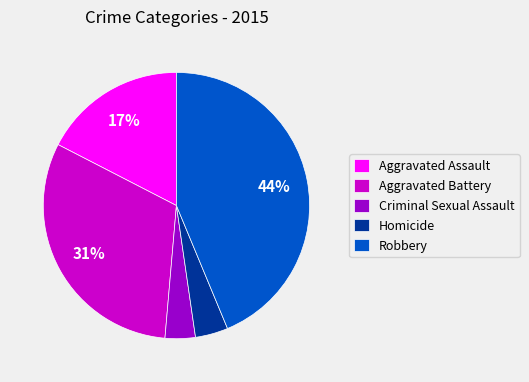

To the nearest percent, what portion does Aggravated Battery represent?

31%